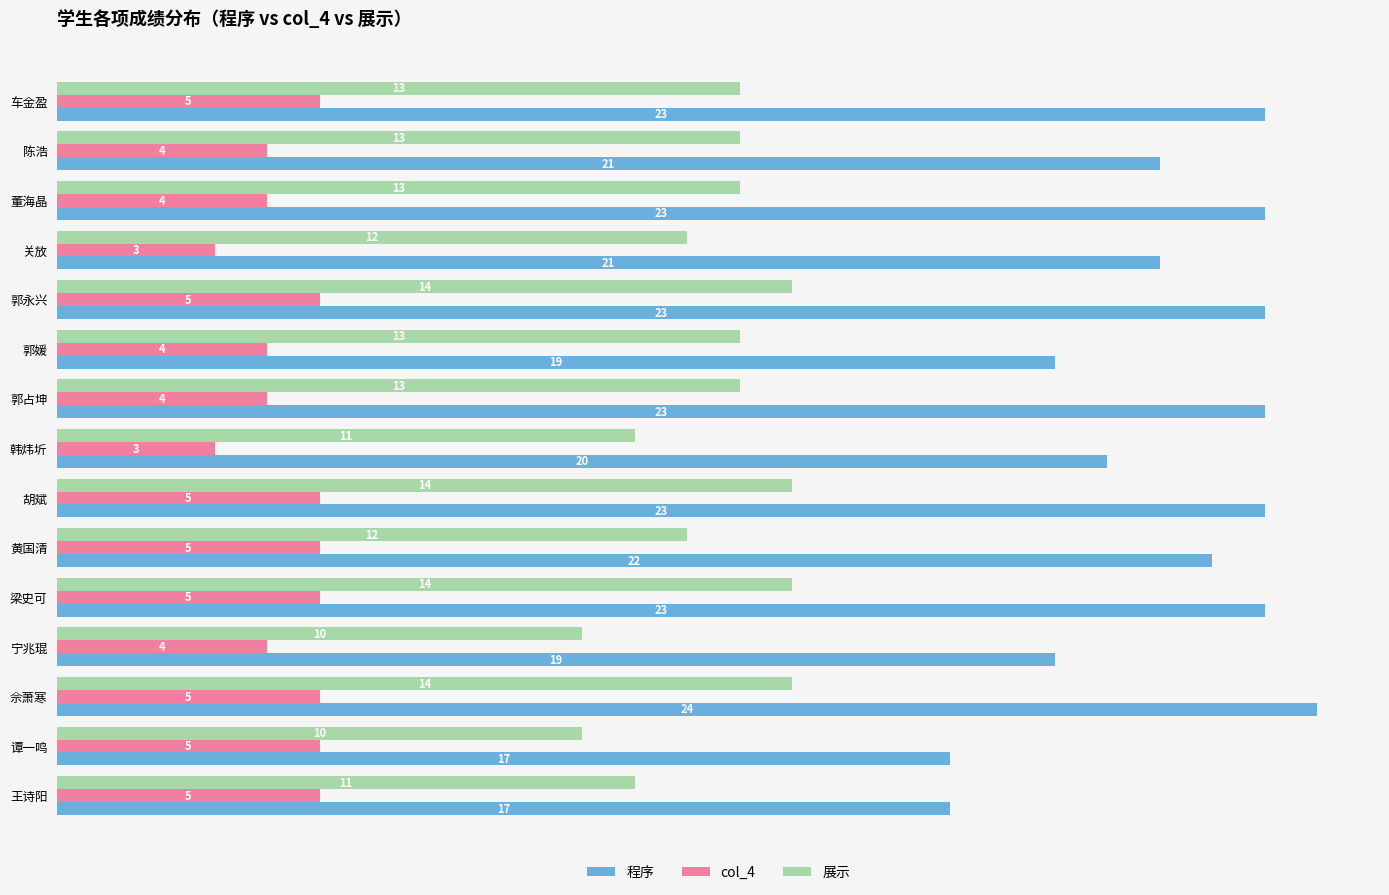

What is the lowest value of the col_4 series?

3